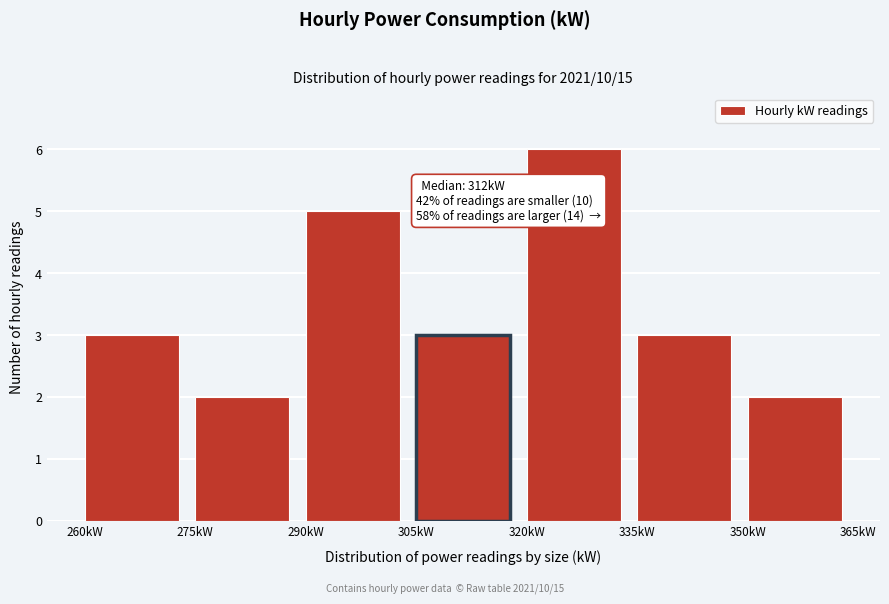

Over which range of the x-axis is the bar tallest?

320 to 335